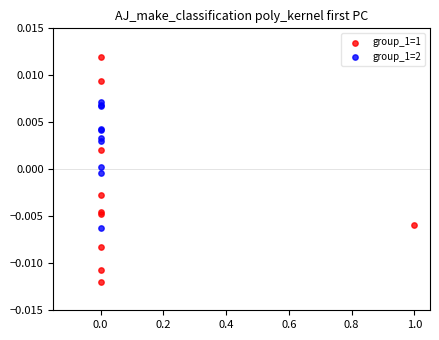

Which series reaches the maximum Y coordinate?

group_1=1